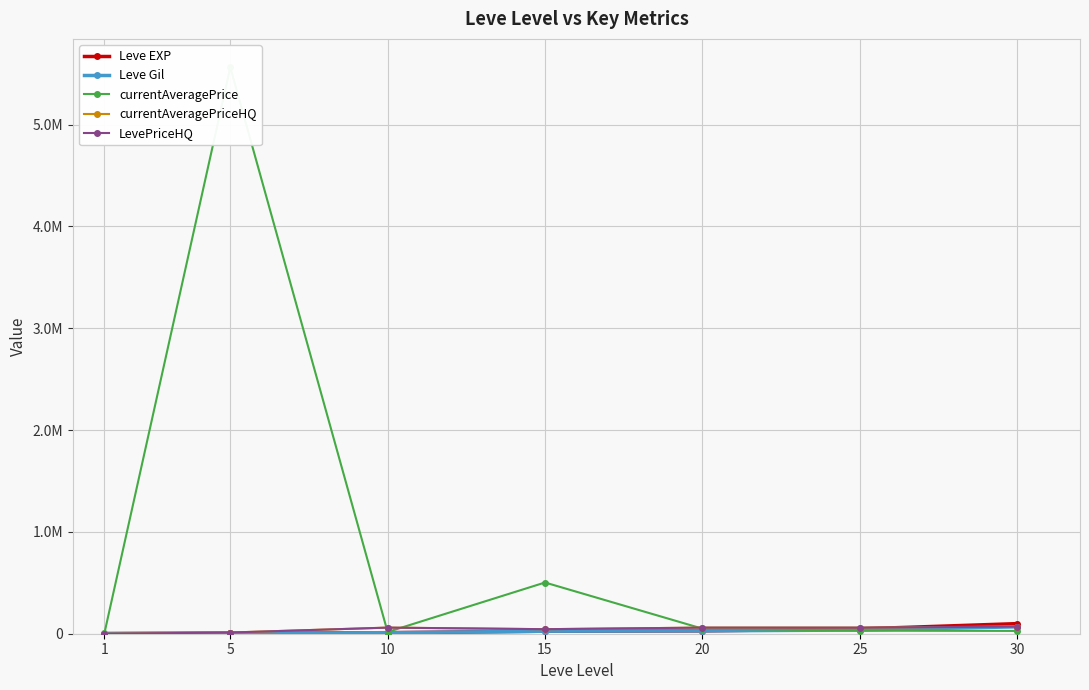

List the series in order of their peak value, lowest first.

Leve Gil, currentAveragePriceHQ, LevePriceHQ, Leve EXP, currentAveragePrice